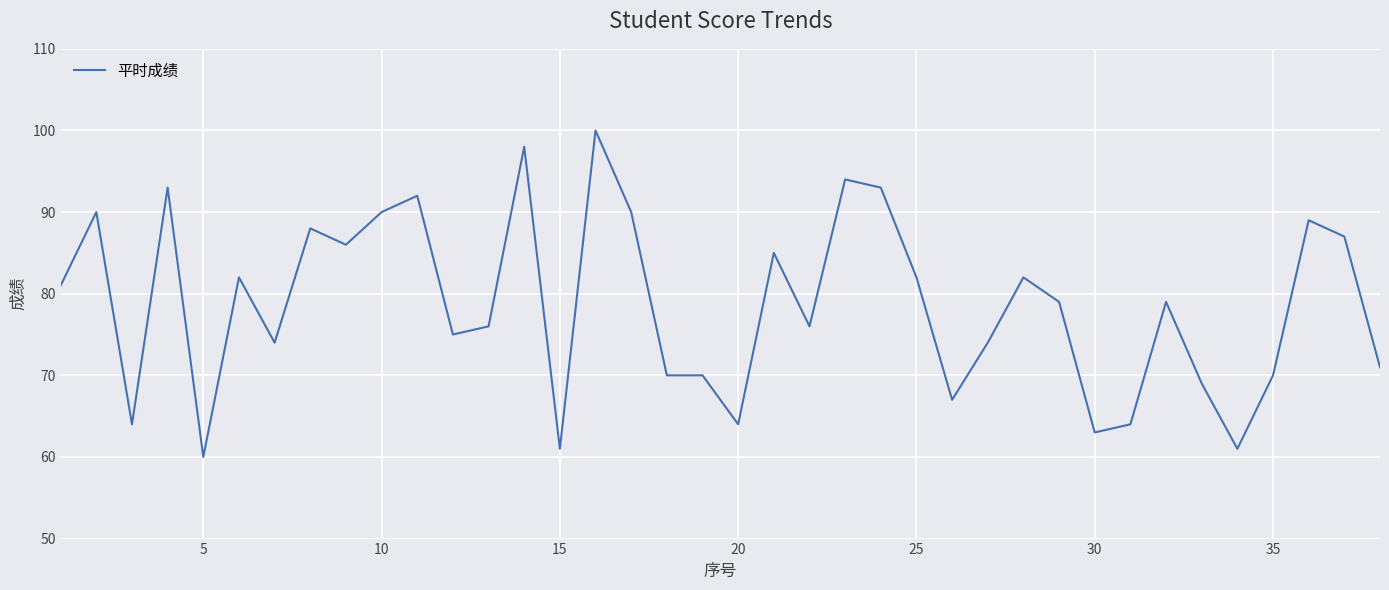

Reading right to left, transcribe all the data shown in this chart.

71	87	89	70	61	69	79	64	63	79	82	74	67	82	93	94	76	85	64	70	70	90	100	61	98	76	75	92	90	86	88	74	82	60	93	64	90	81